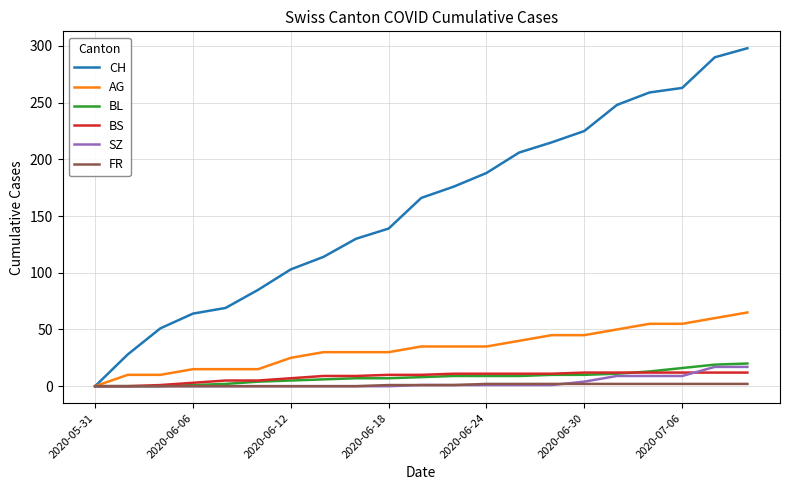

Which series has the largest total across all categories?

CH